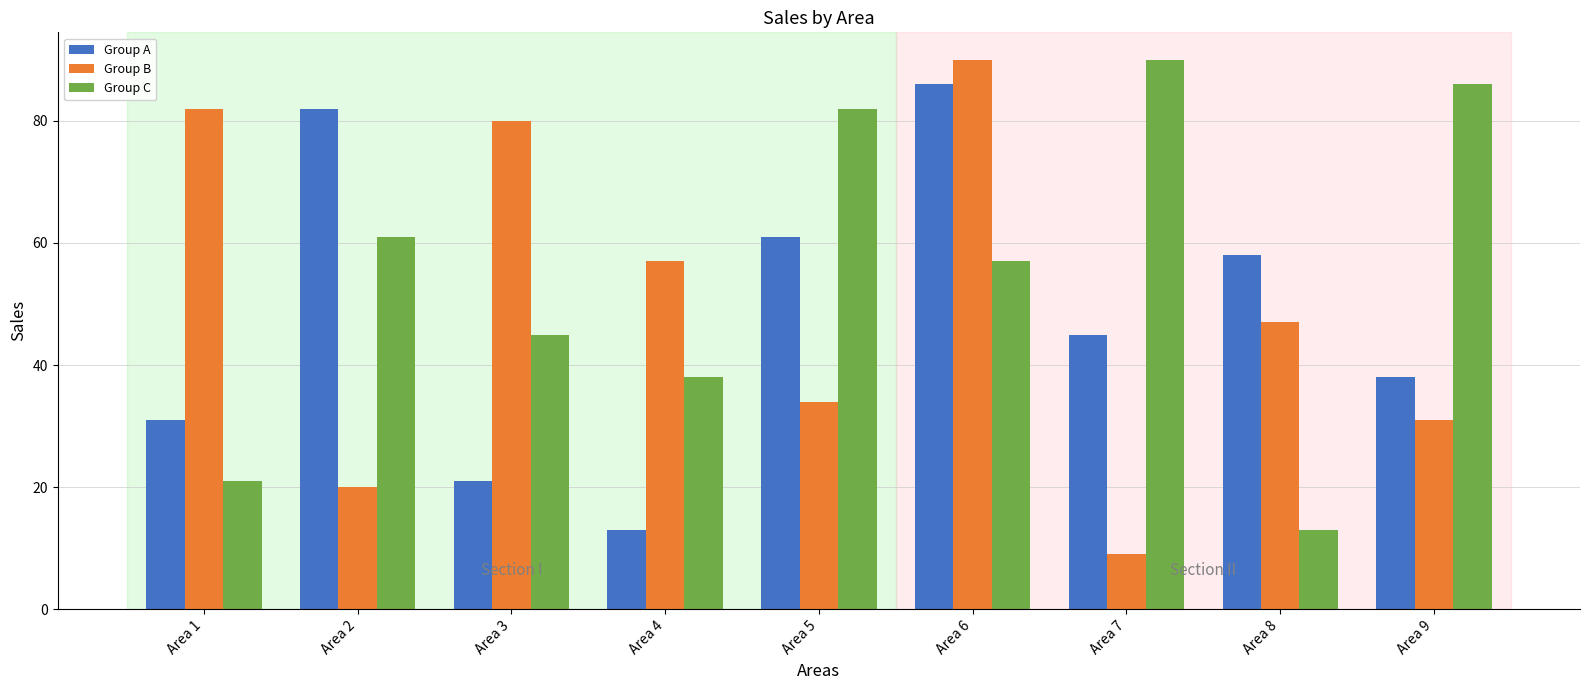

What is the difference between the Group B values at Area 1 and Area 7?

73